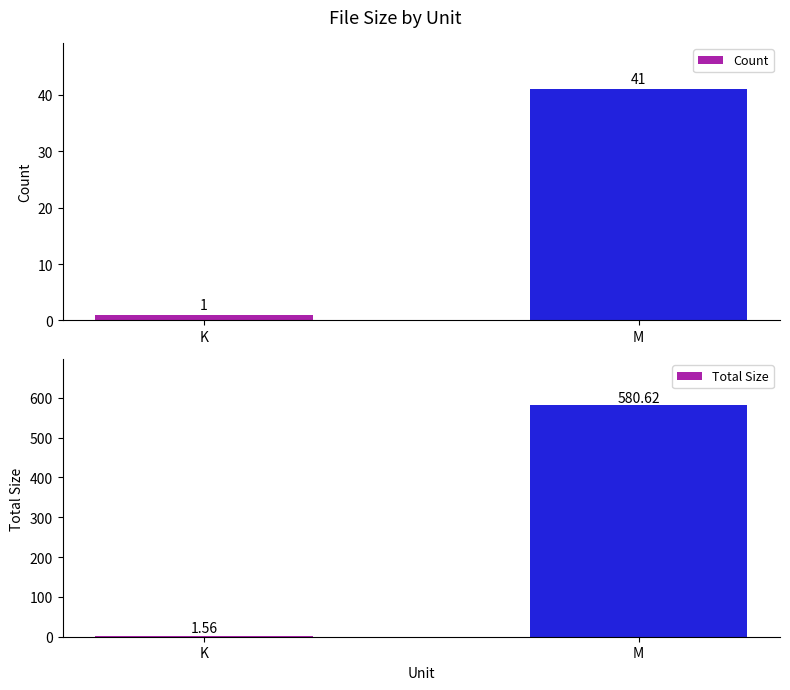

What is the label of the 1st bar from the left?

K